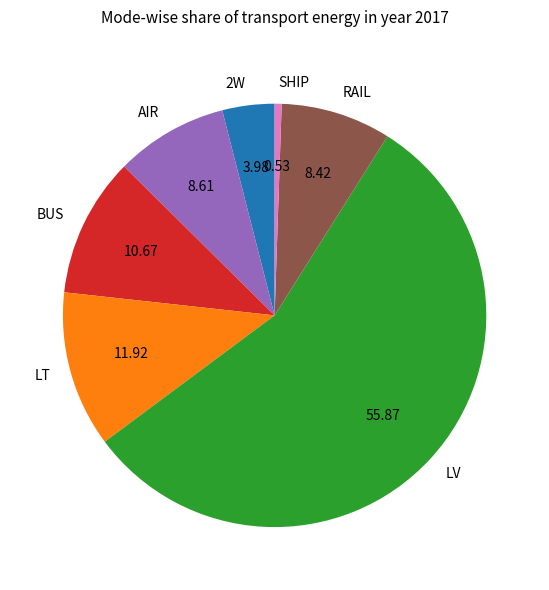

How many segments does this pie chart have?

7